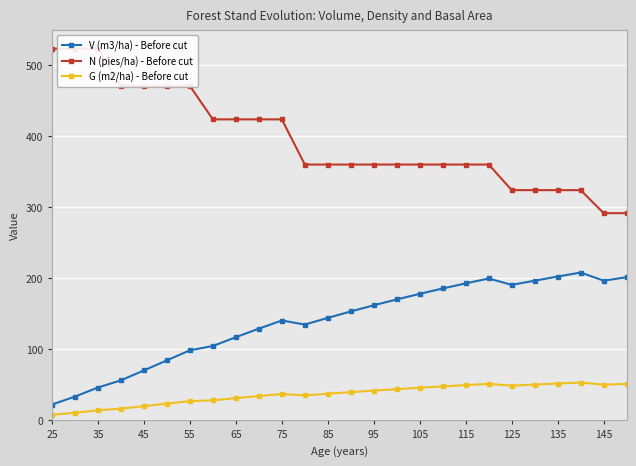

Which category has the highest value in the N (pies/ha) - Before cut series?

25